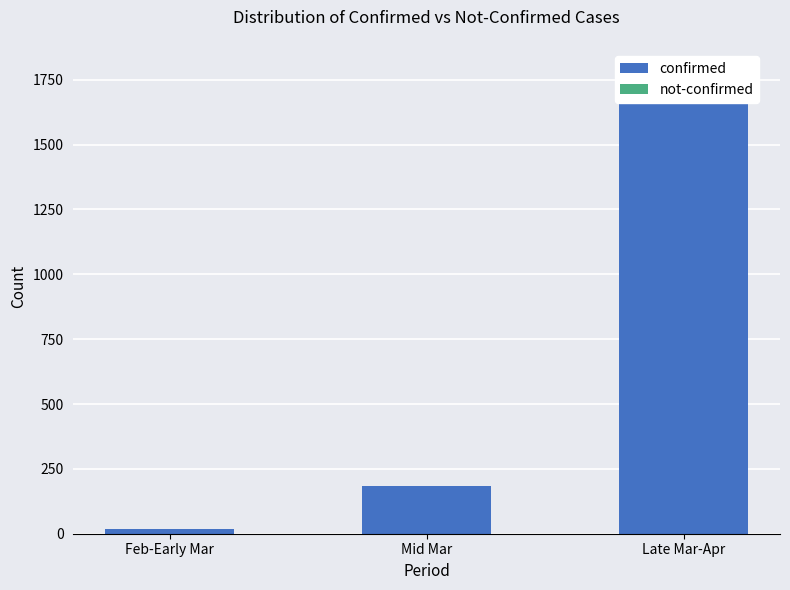

What is the difference between the maximum and minimum values in the not-confirmed series?

22